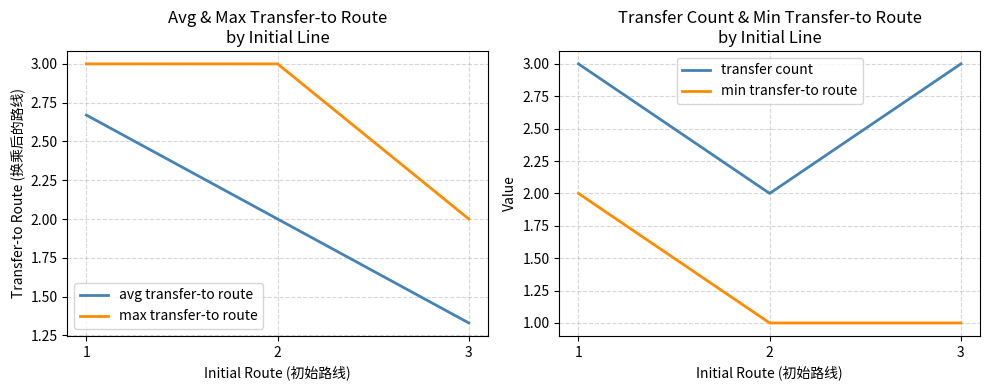

Is this an area chart (filled region under the line)?

No